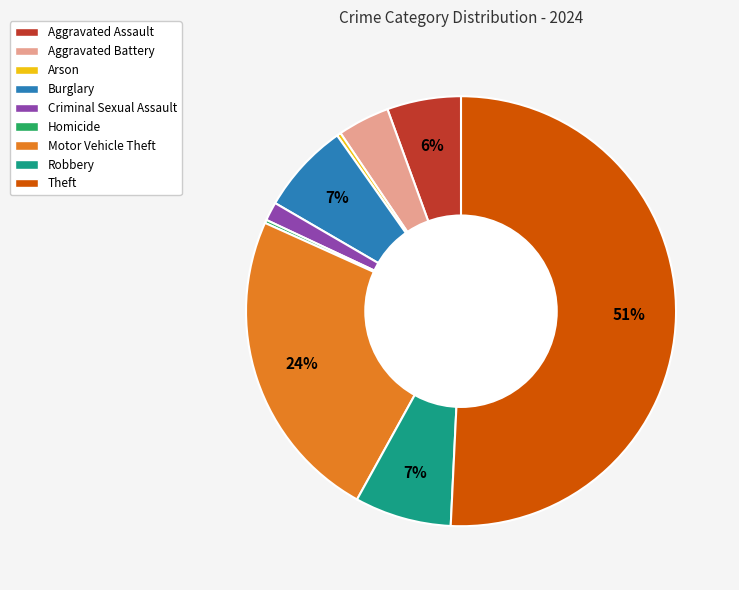

To the nearest percent, what is the difference between the Arson and Criminal Sexual Assault slice percentages?

1%